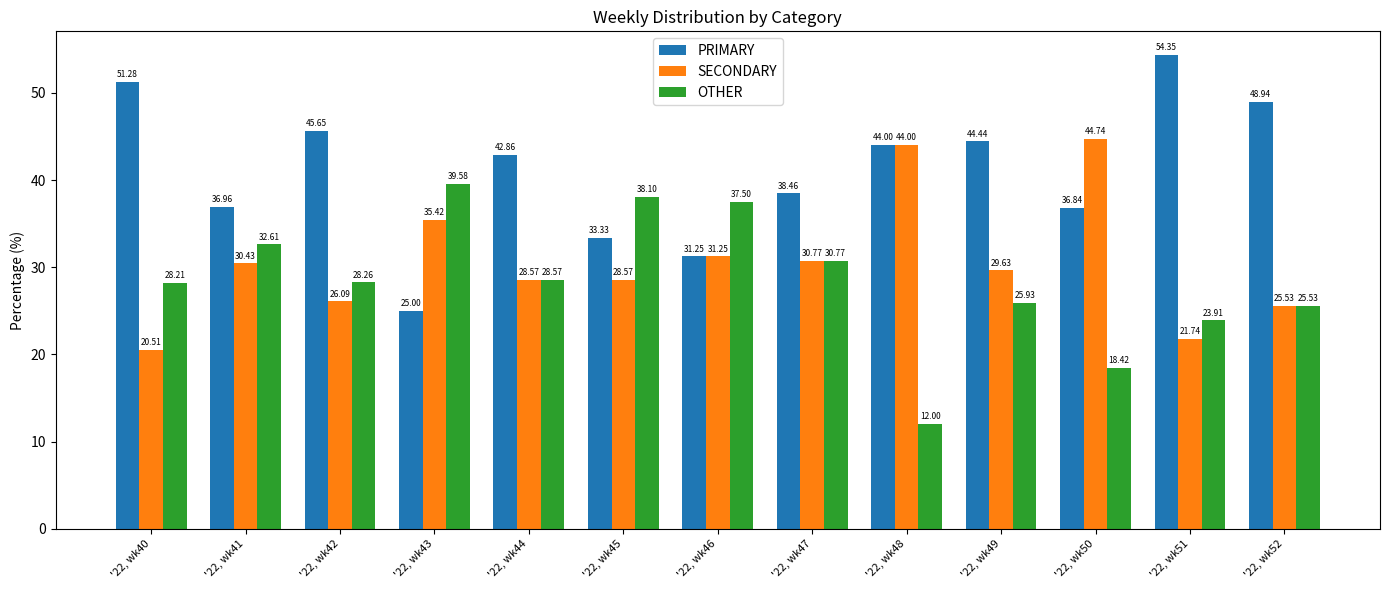

What is the difference between the maximum and minimum values in the OTHER series?

27.6